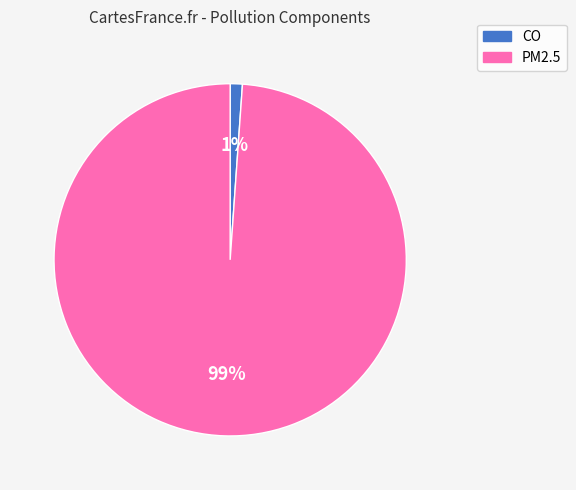

Is there any slice that represents more than half of the pie?

Yes